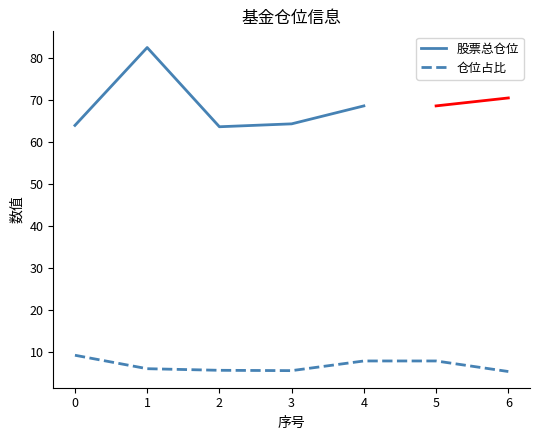

What is the highest value of the 仓位占比 series?

9.3